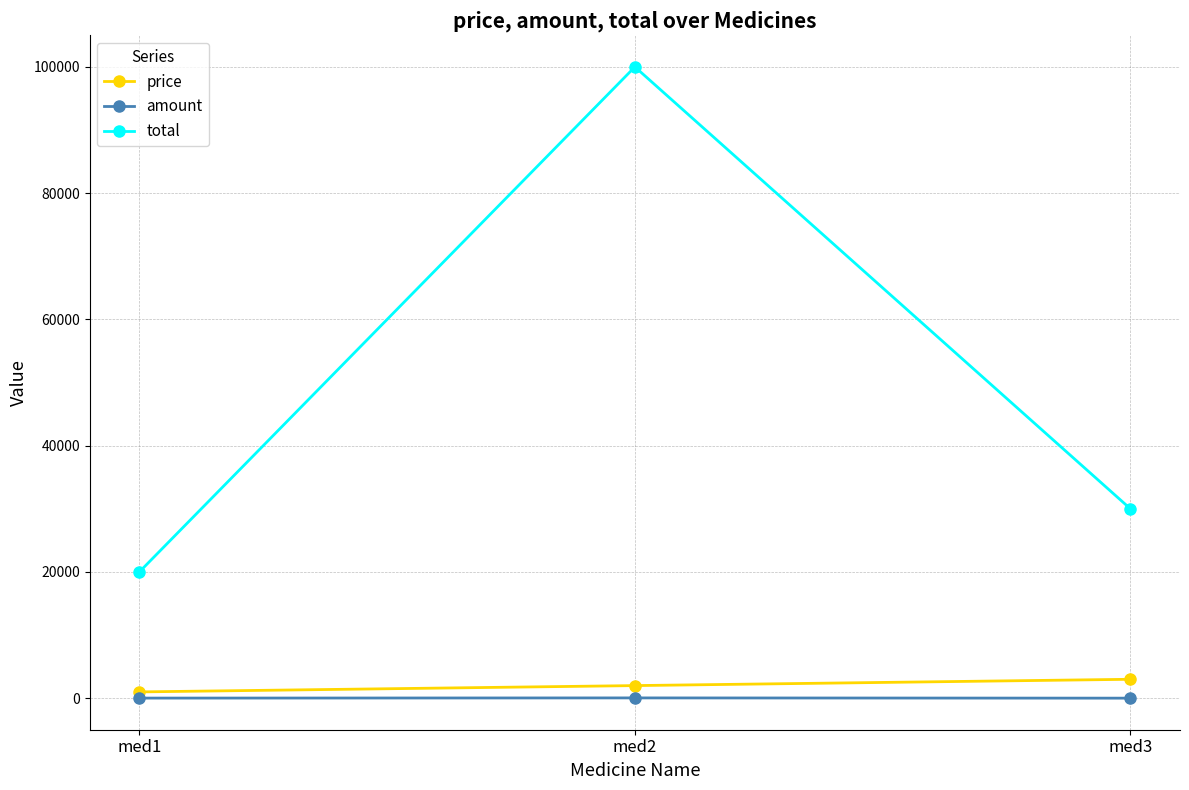

The value of total at med2 is 28417. True or false?

False